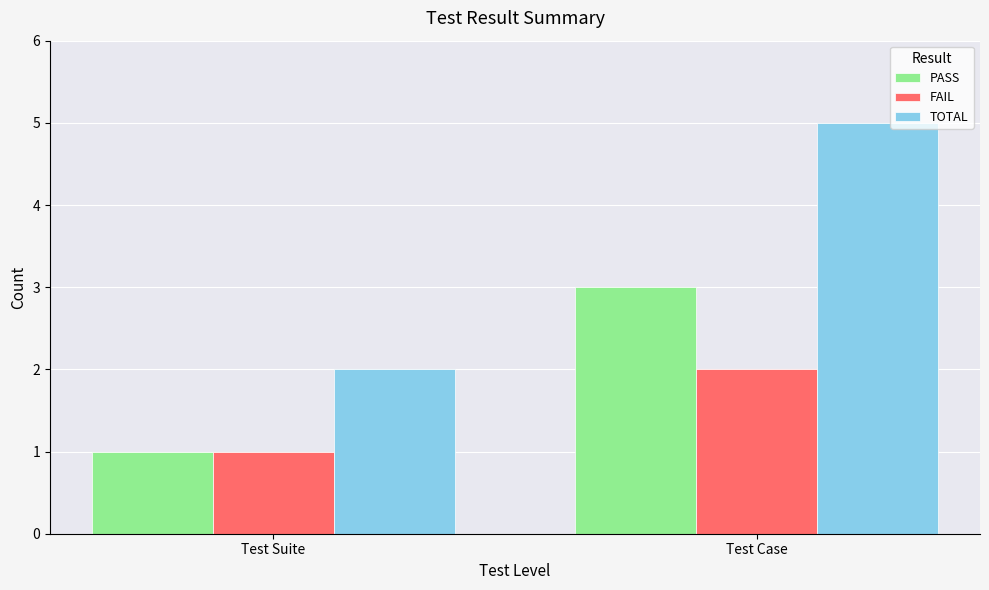

What is the approximate value of FAIL at Test Suite?

1